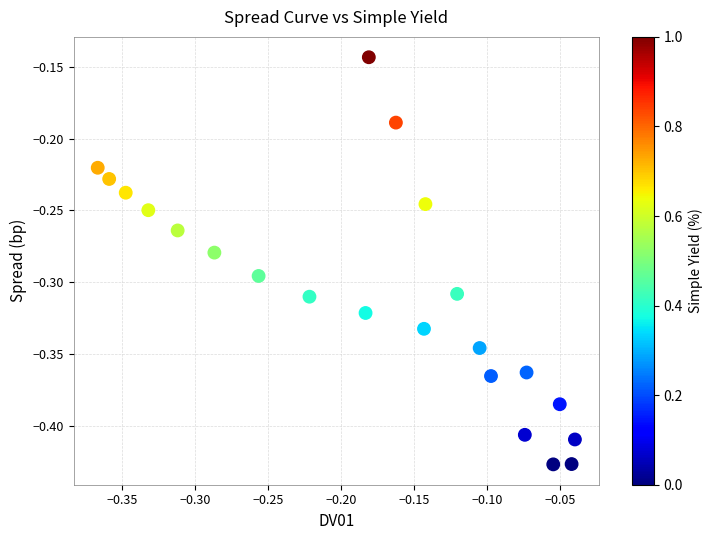

What is the range of Y values (max minus min)?

0.3